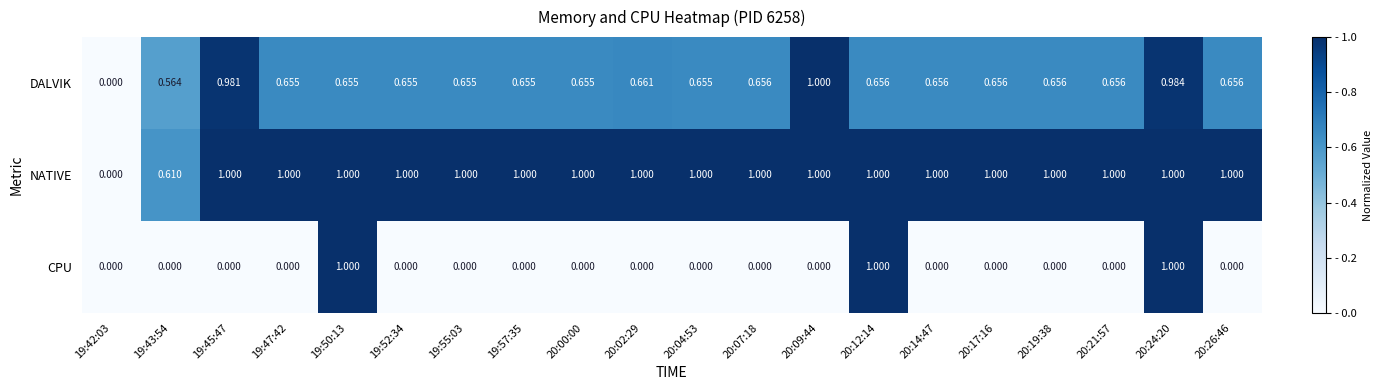

What is the total value across all series at 19:47:42?

1.7